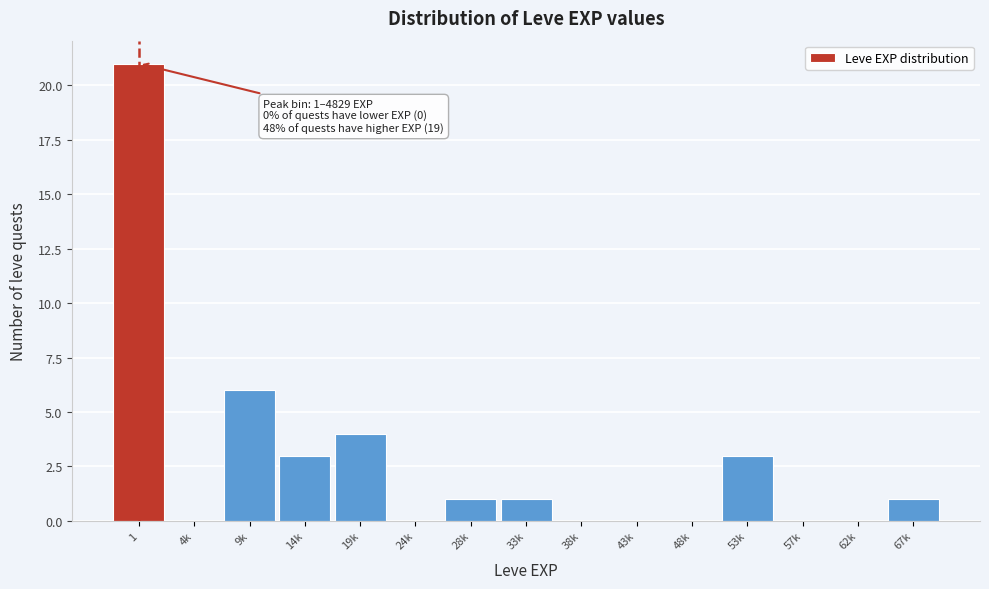

Reading left to right, transcribe all the data shown in this chart.

1=21	4k=0	9k=6	14k=3	19k=4	24k=0	28k=1	33k=1	38k=0	43k=0	48k=0	53k=3	57k=0	62k=0	67k=1